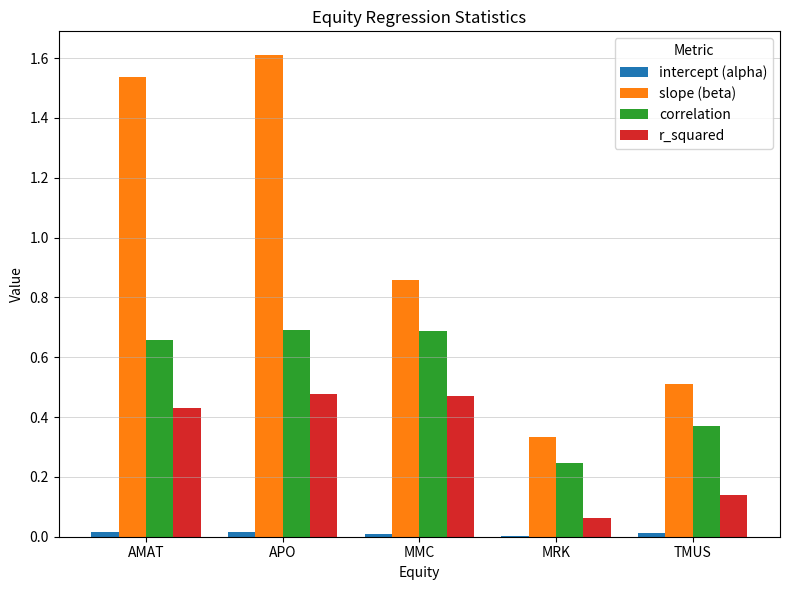

At which label is correlation closest to 0?

MRK